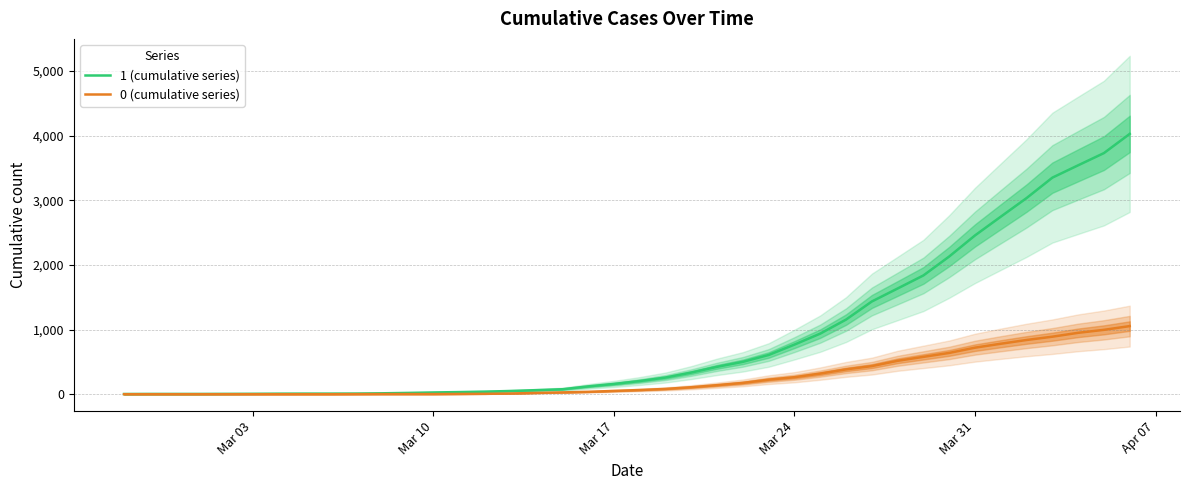

How many data points in 0 (cumulative series) are above 65?

19